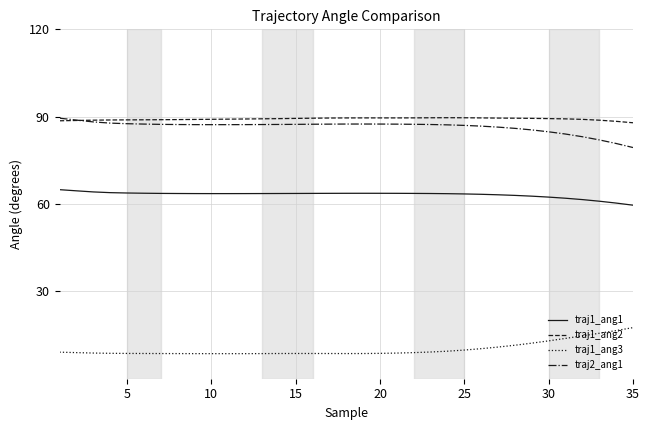

Which series has the largest total across all categories?

traj1_ang2